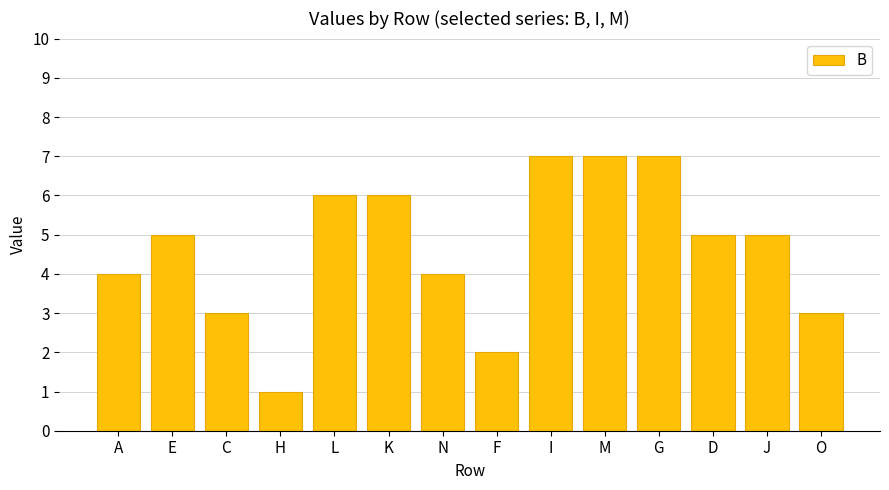

Reading right to left, extract all data points from this chart.

O=3	J=5	D=5	G=7	M=7	I=7	F=2	N=4	K=6	L=6	H=1	C=3	E=5	A=4